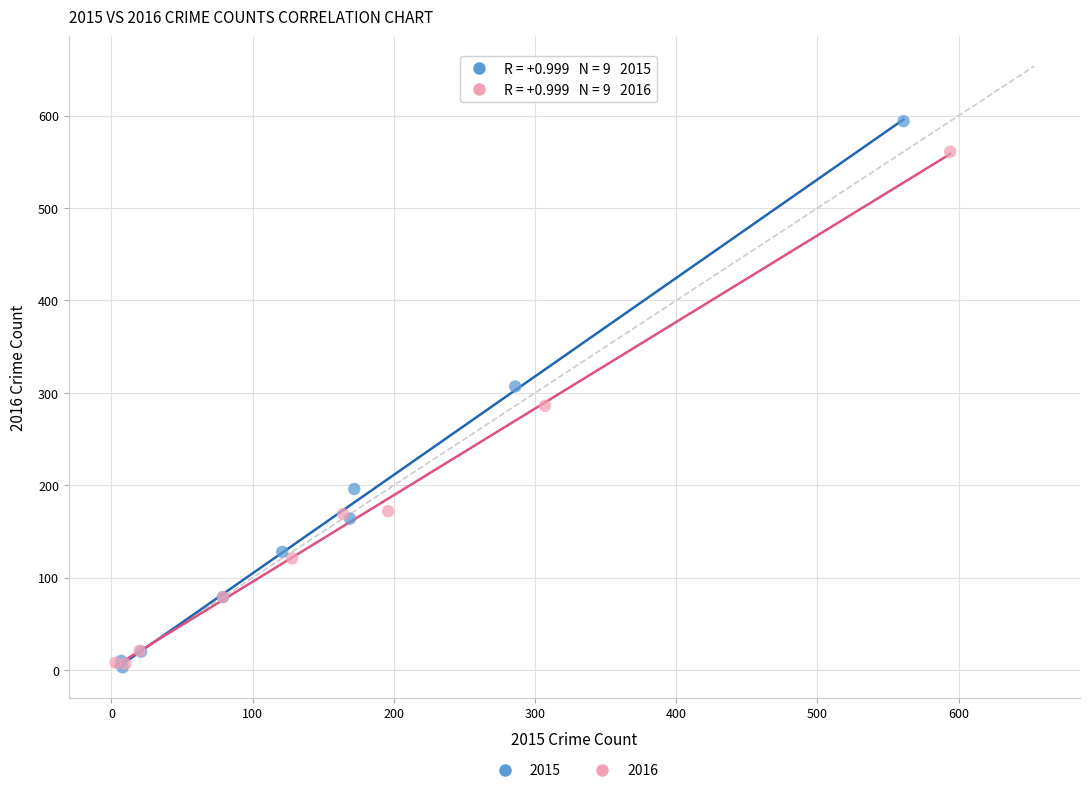

What are all the series names shown in the legend?

2015, 2016